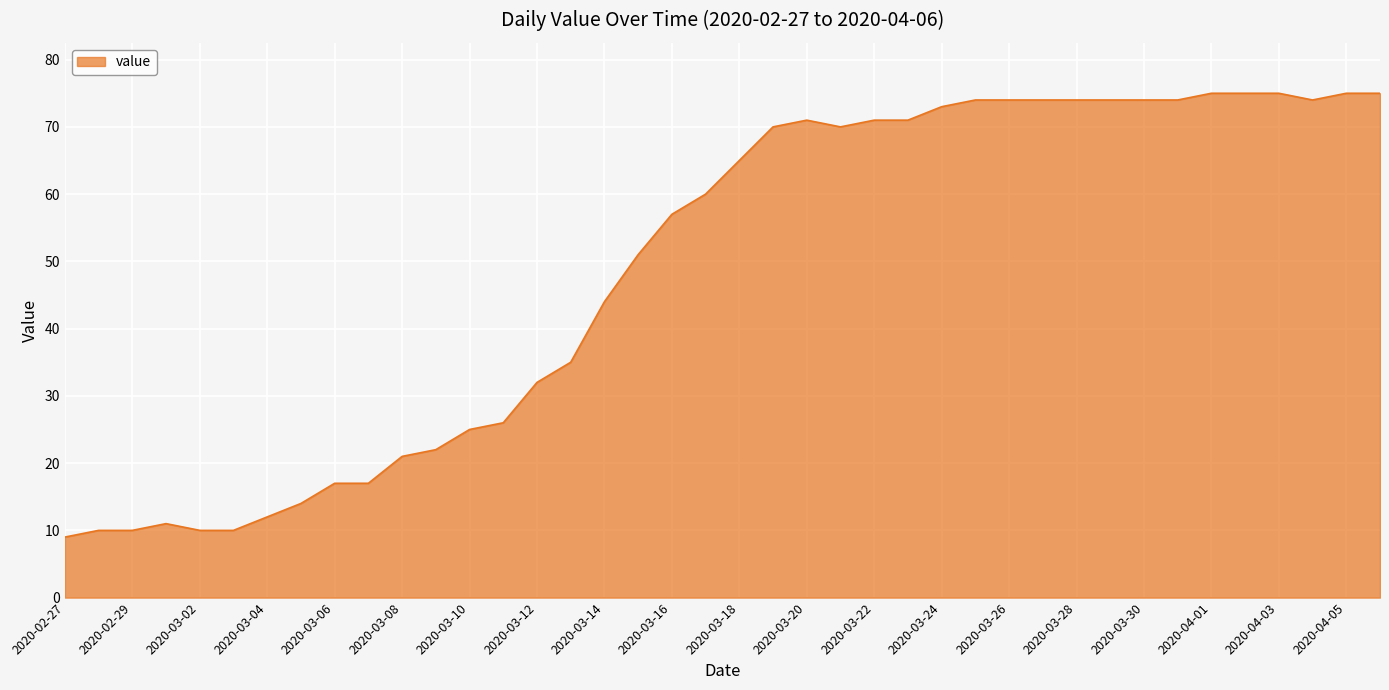

What is the maximum value shown in the chart?

75